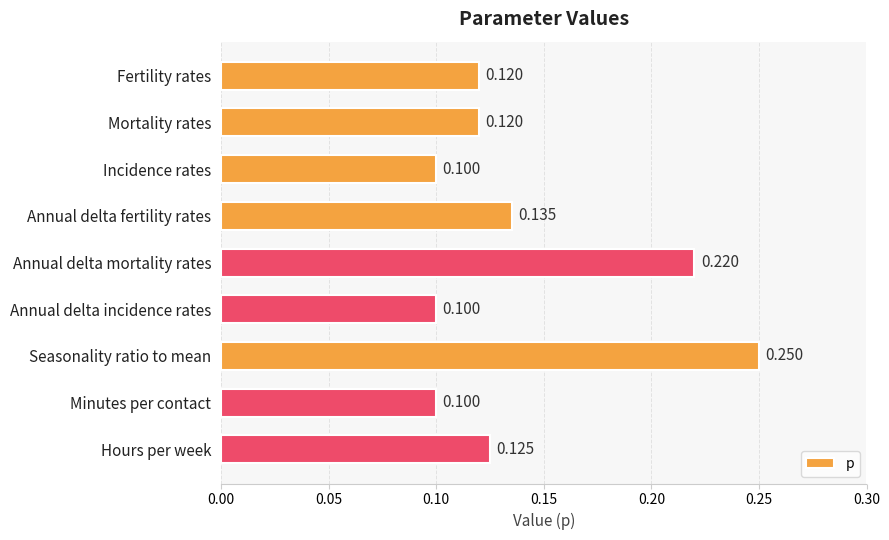

Which category has the highest value across all series?

Seasonality ratio to mean